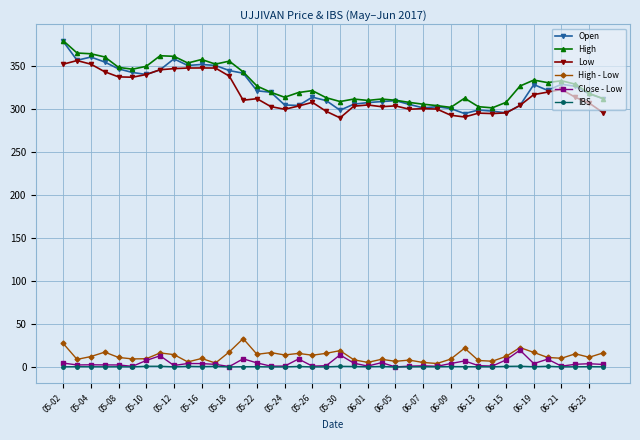

Does the chart have visible grid lines?

Yes